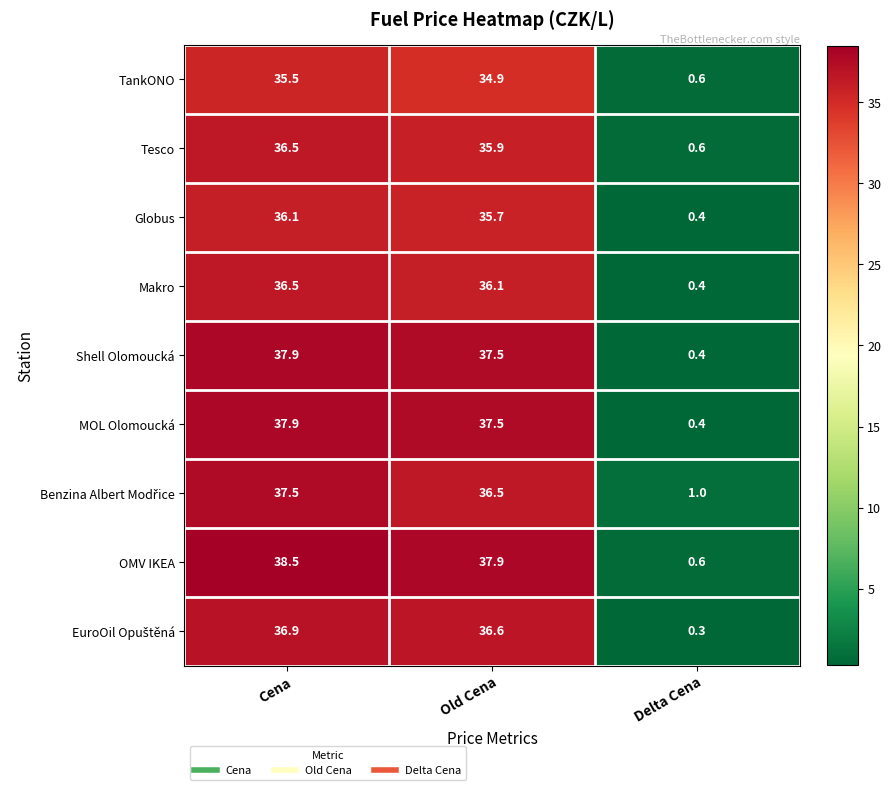

Rank the categories by Shell Olomoucká value from lowest to highest.

Delta Cena, Old Cena, Cena